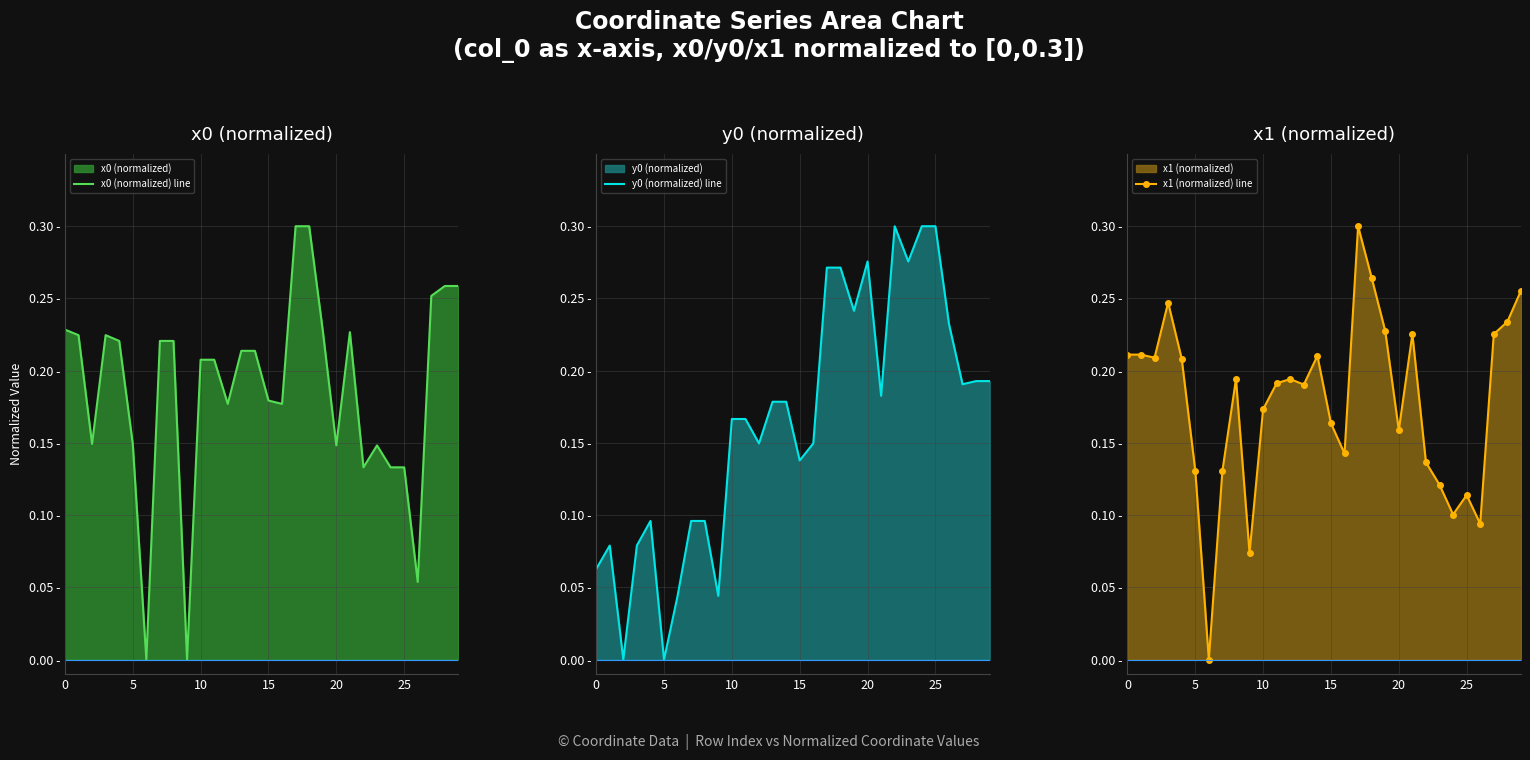

Count the y0 (normalized) line values in the range 0 to 1.

30